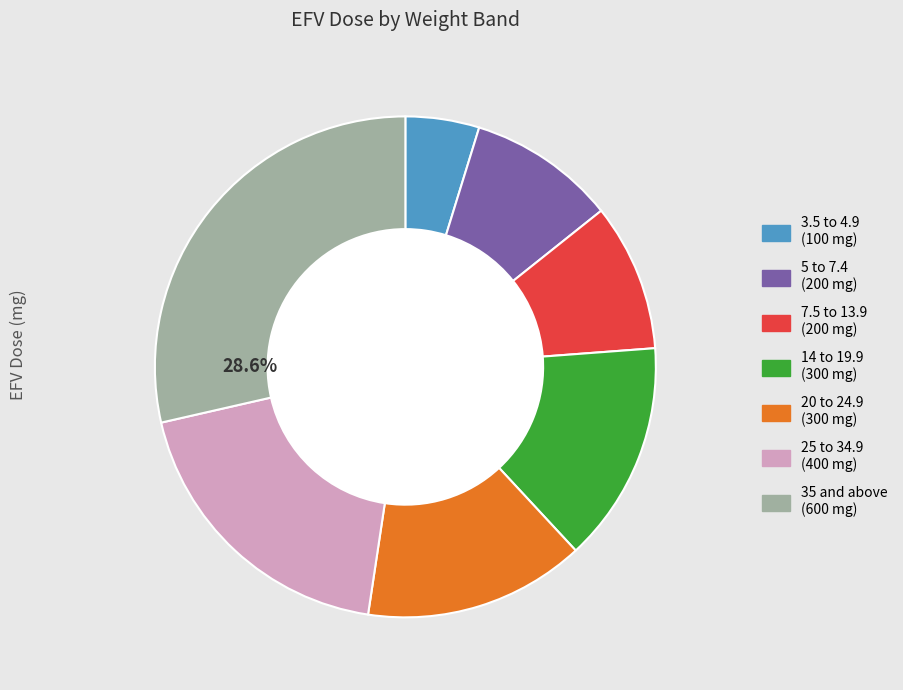

Which slice is the largest?

35 and above